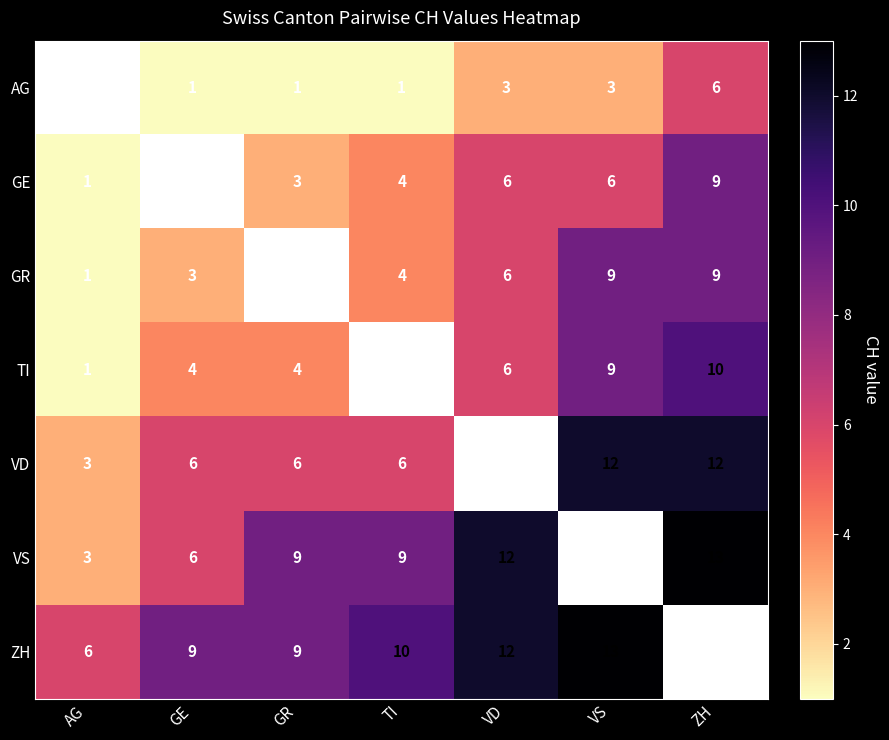

Is it true that VS equals 5 at AG?

False